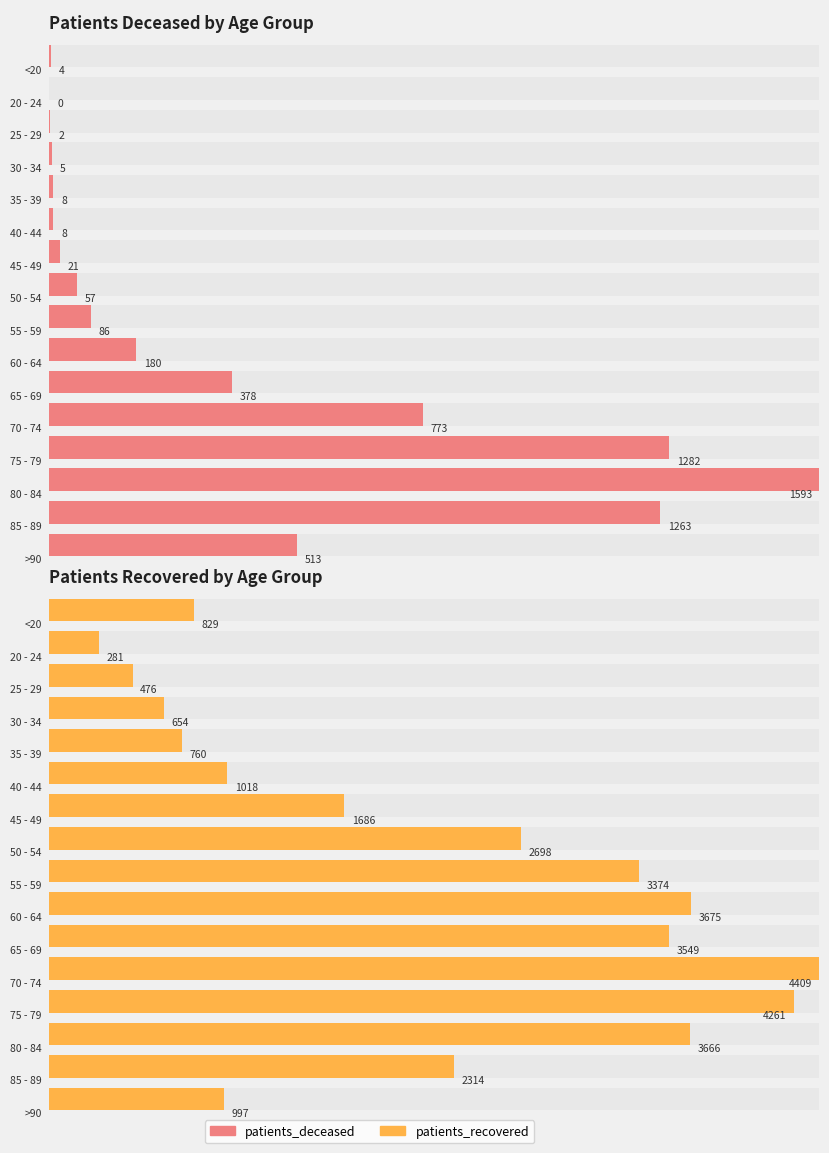

At which category does the chart reach its peak across all series?

70 - 74